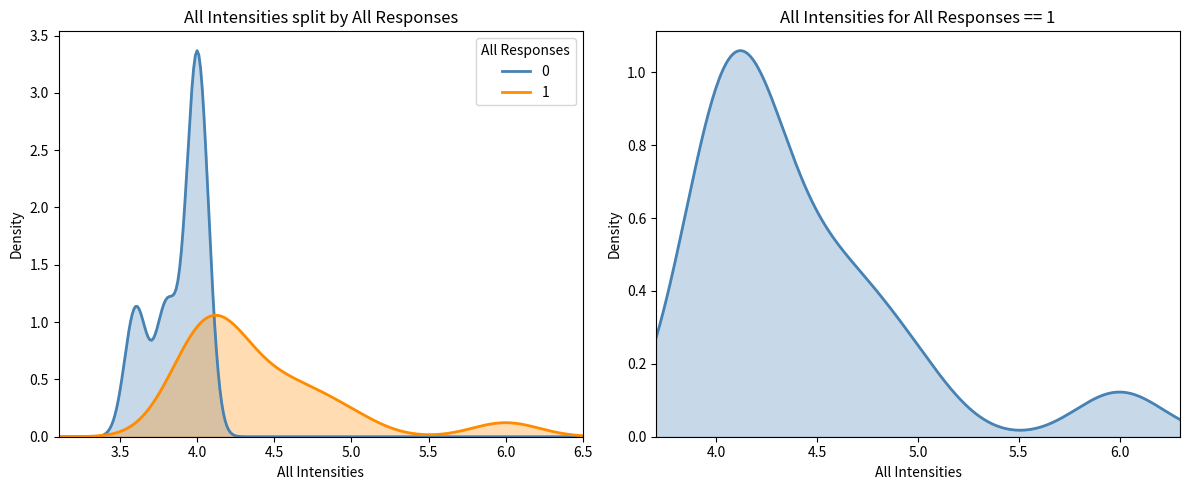

Reading left to right, transcribe all the data shown in this chart.

all_intensities: all_intensities=5.0	all_responses=4.6	2=3.6	3=6.0	4=4.8	5=4.6	6=4.4	7=4.2	8=4.0	9=4.0	10=3.8	11=4.0	12=4.0	13=4.2	14=4.2	15=4.0	16=4.0	17=4.2	18=4.0	19=4.0
all_responses: all_intensities=1.0	all_responses=1.0	2=0.0	3=1.0	4=1.0	5=1.0	6=1.0	7=1.0	8=1.0	9=1.0	10=0.0	11=1.0	12=0.0	13=1.0	14=1.0	15=1.0	16=0.0	17=1.0	18=1.0	19=0.0